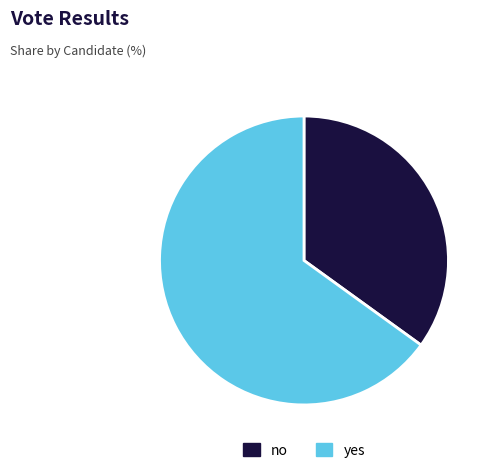

How many slices are in this pie chart?

2